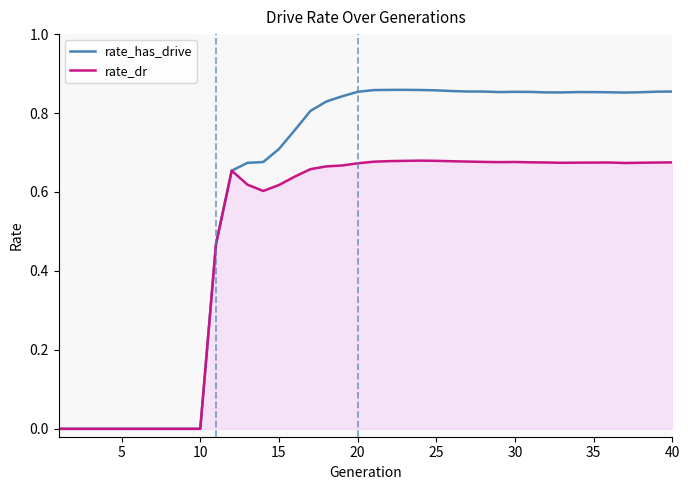

Rank the series by their average value, from highest to lowest.

rate_has_drive, rate_dr